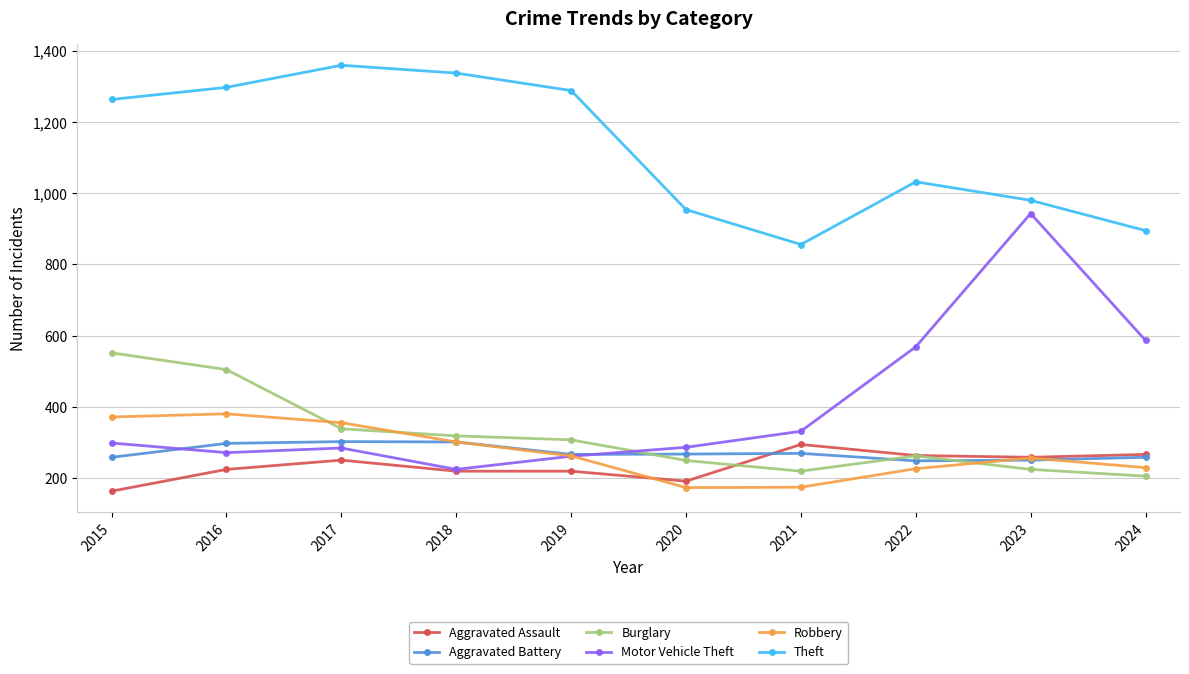

Which series has the widest spread of values?

Motor Vehicle Theft